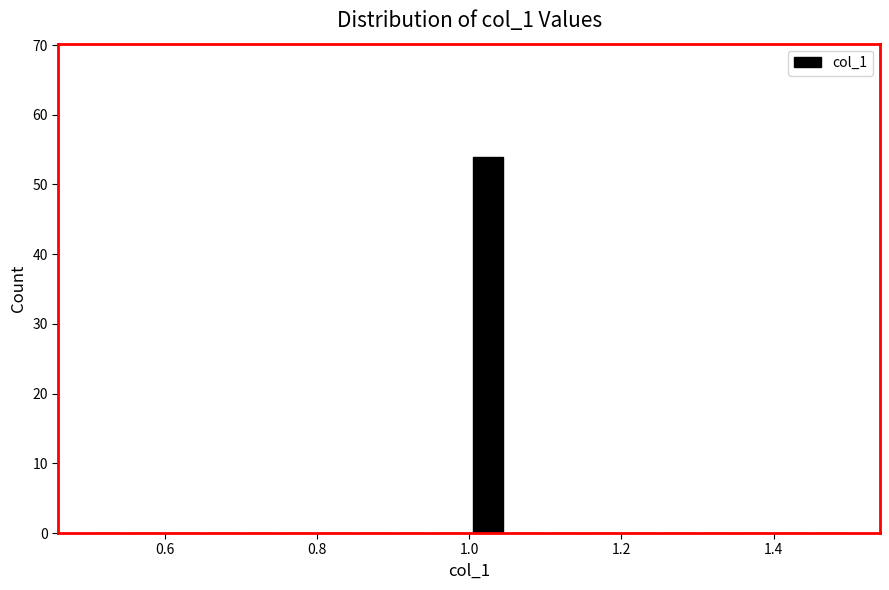

Read against the x-axis, roughly where is the centre of the tallest bar?

1.02